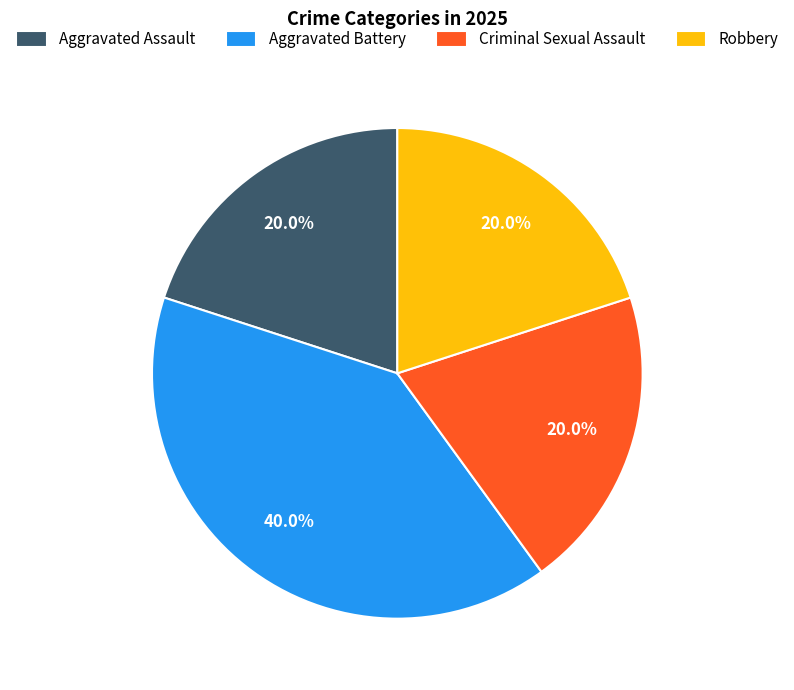

Is there any slice that represents more than half of the pie?

No